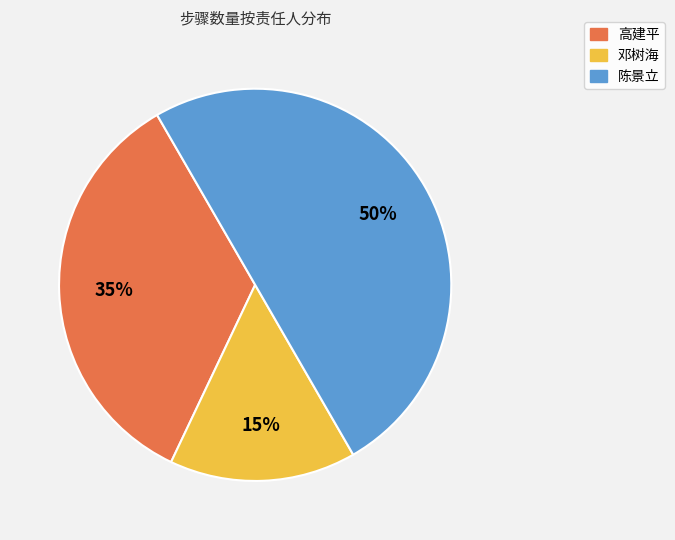

To the nearest percent, what portion does 陈景立 represent?

50%